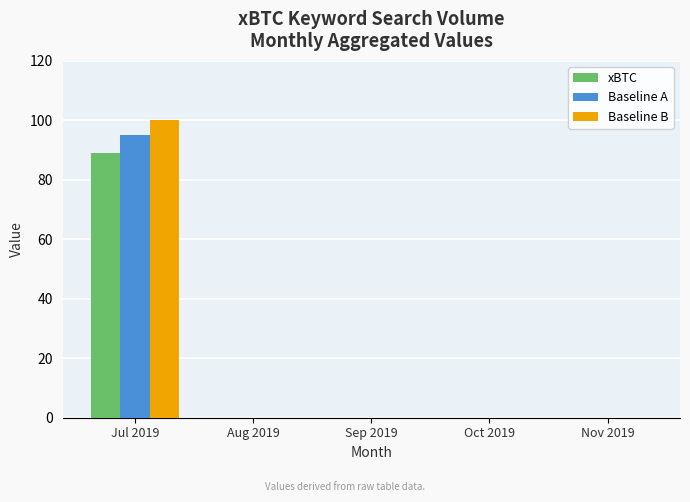

Is it true that xBTC equals 0 at Aug 2019?

True